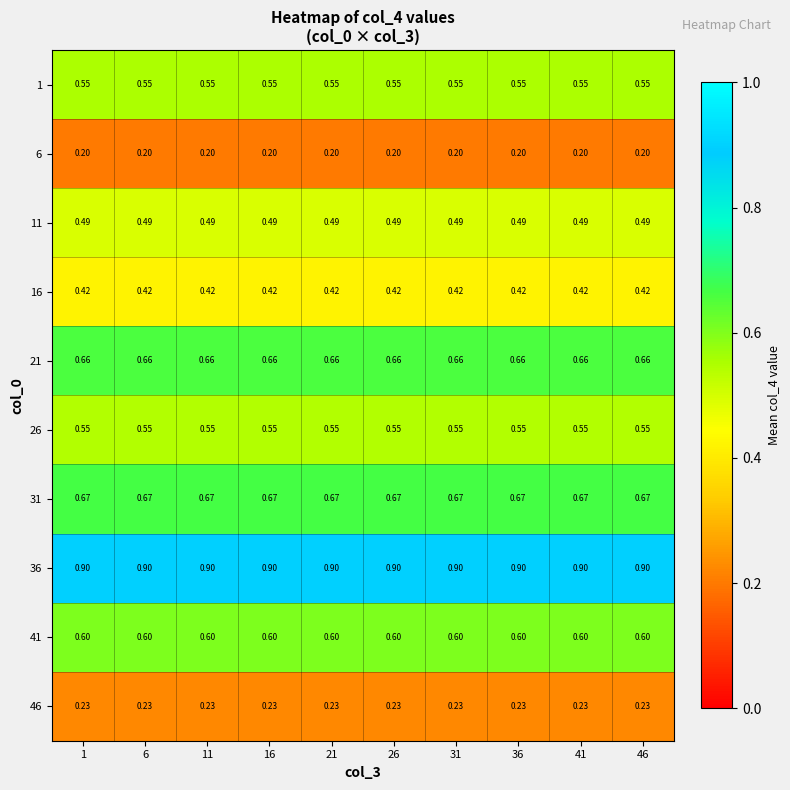

Is the value of 41 at 31 greater than the value of 31 at 6?

No